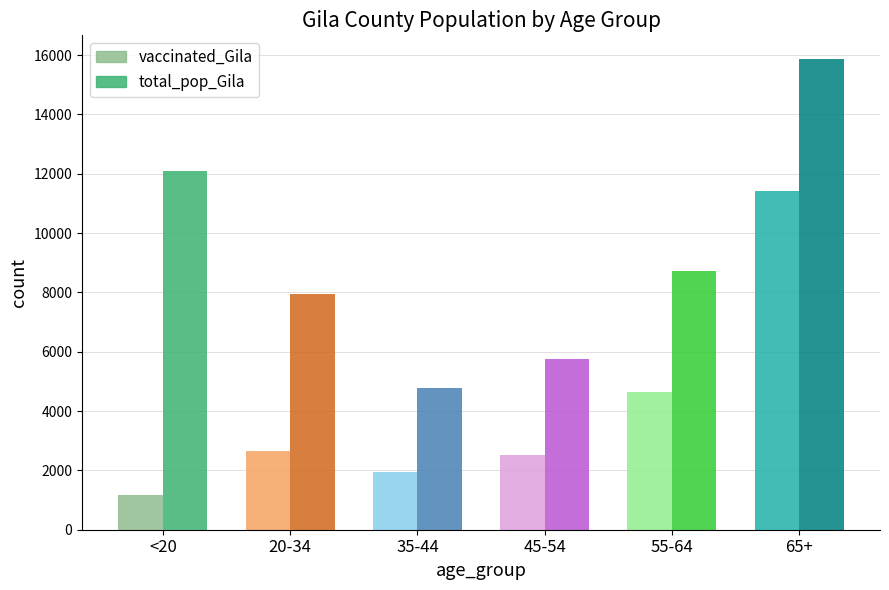

Is the value of vaccinated_Gila at 55-64 greater than the value of total_pop_Gila at 55-64?

No